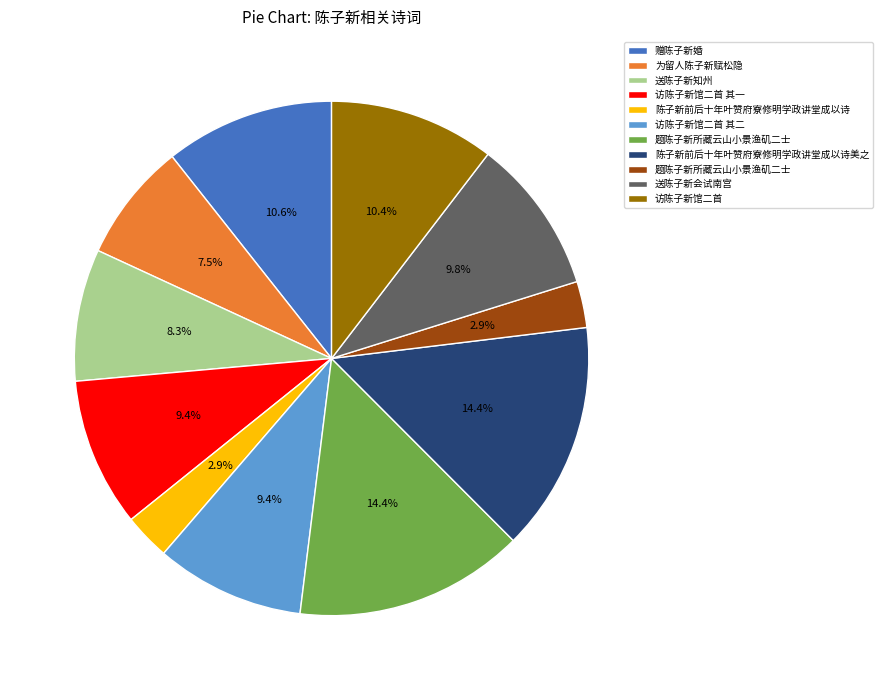

How many segments does this pie chart have?

11